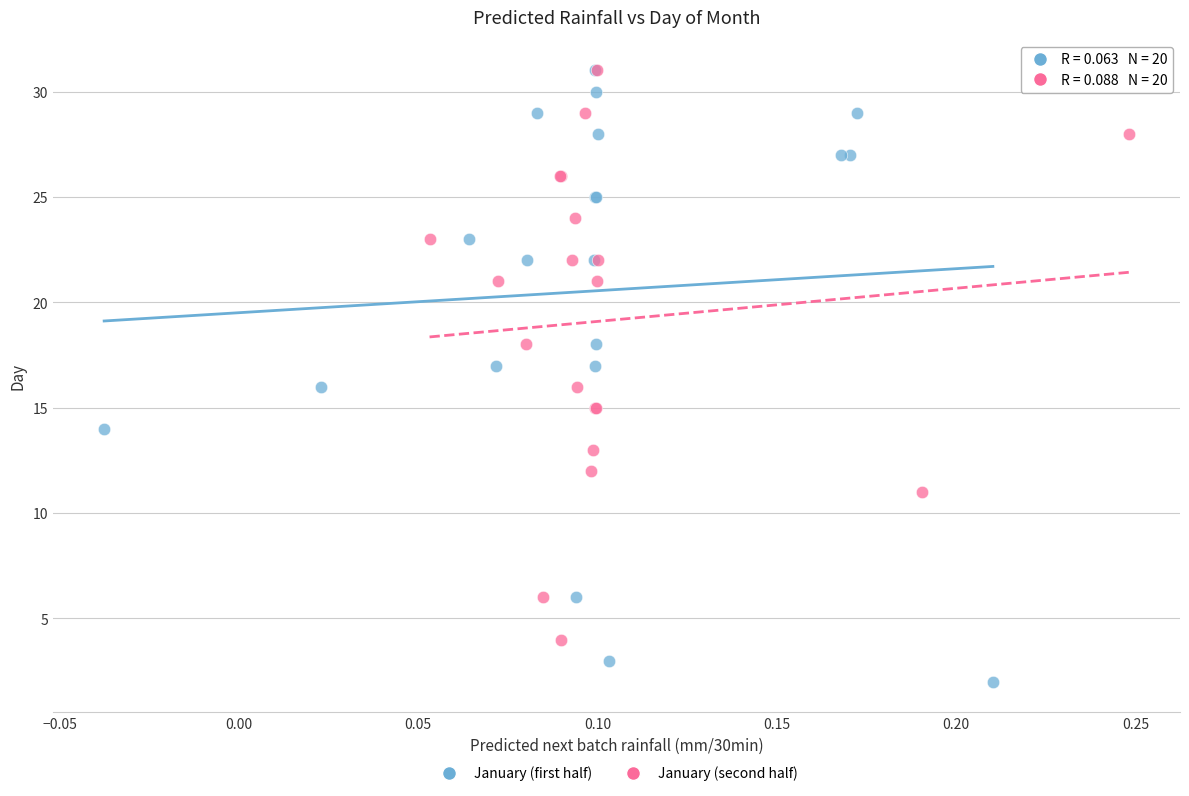

What are all the series names shown in the legend?

January (first half), January (second half)